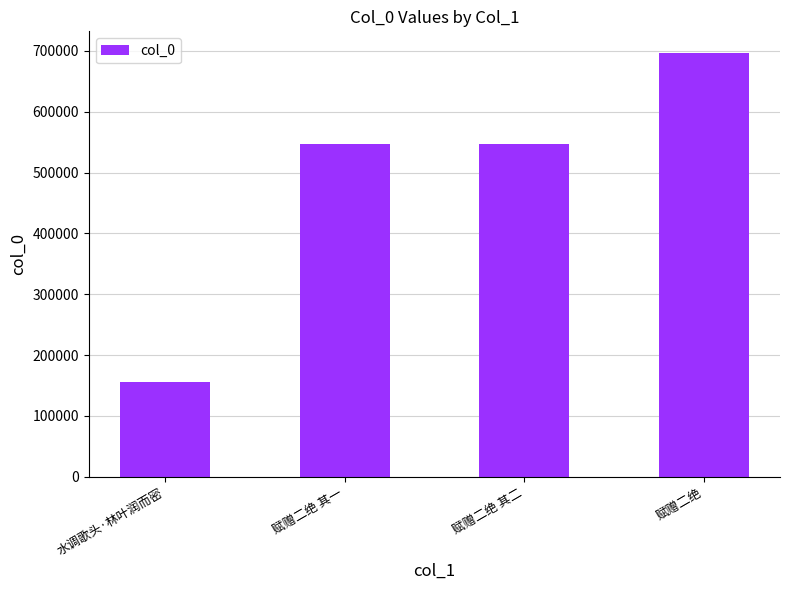

What is the value of the 1st bar from the left?

156458